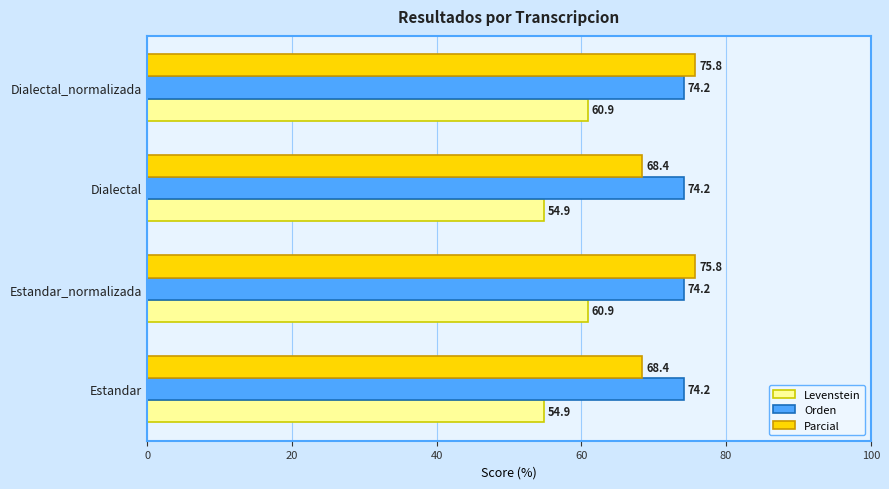

What is the greatest value displayed?

75.8